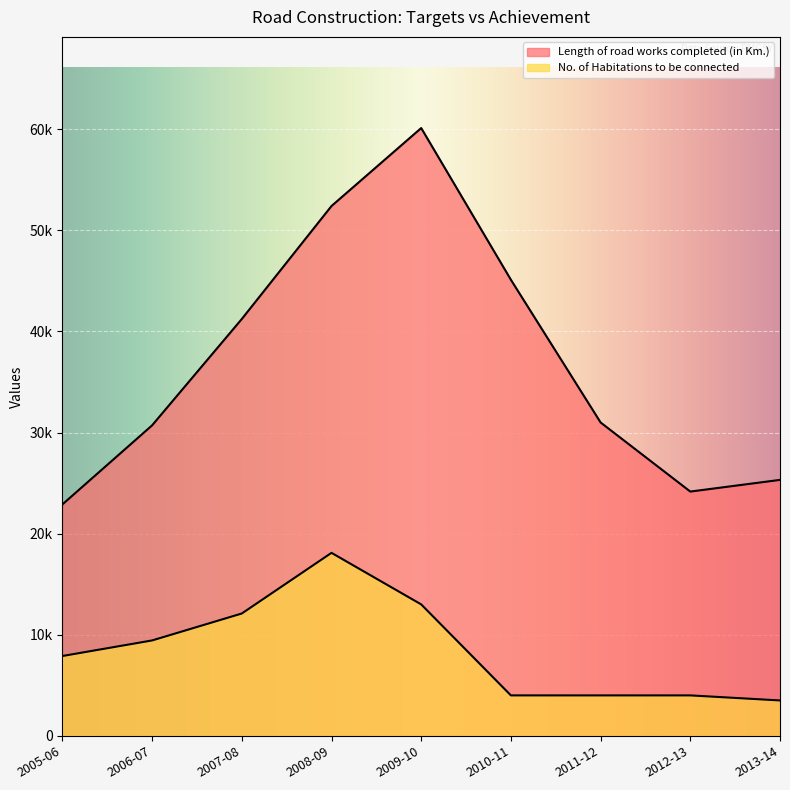

Where is the first local maximum for Length of road works completed (in Km.)?

2009-10